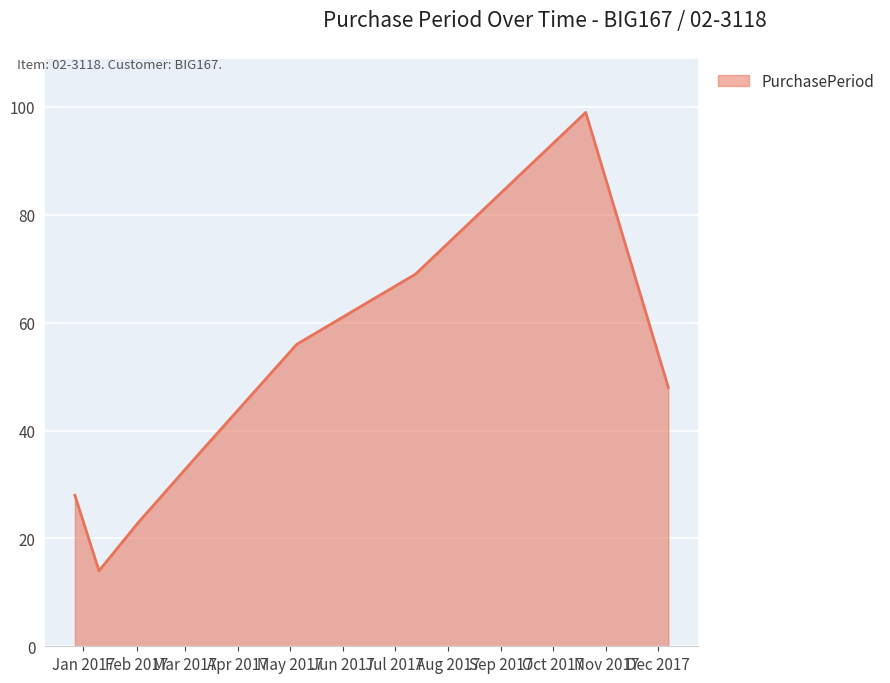

What is the difference between the maximum and minimum values?

85